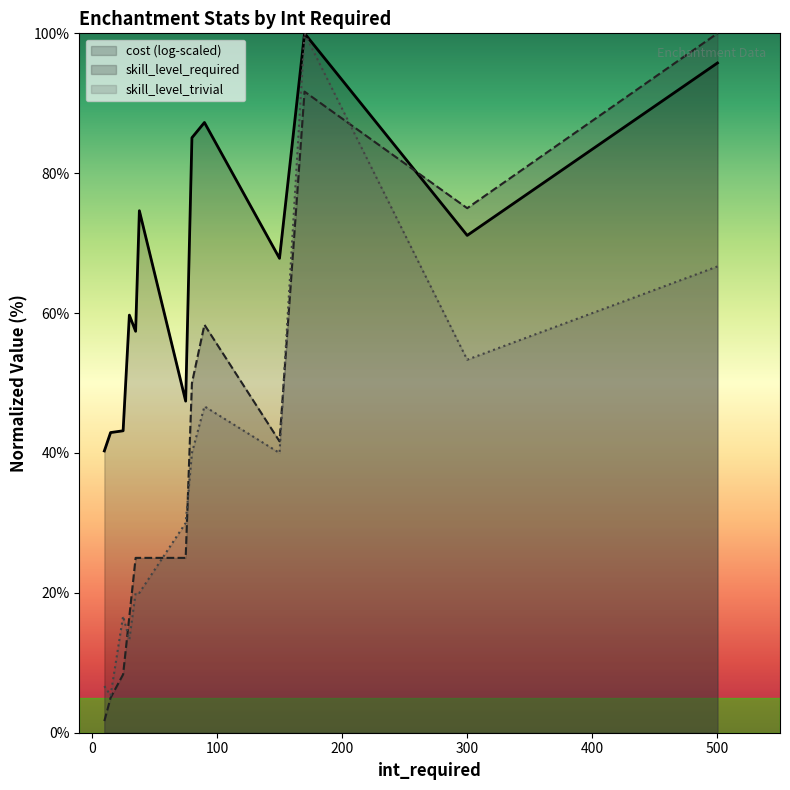

How many data points in skill_level_trivial are less than 30?

6